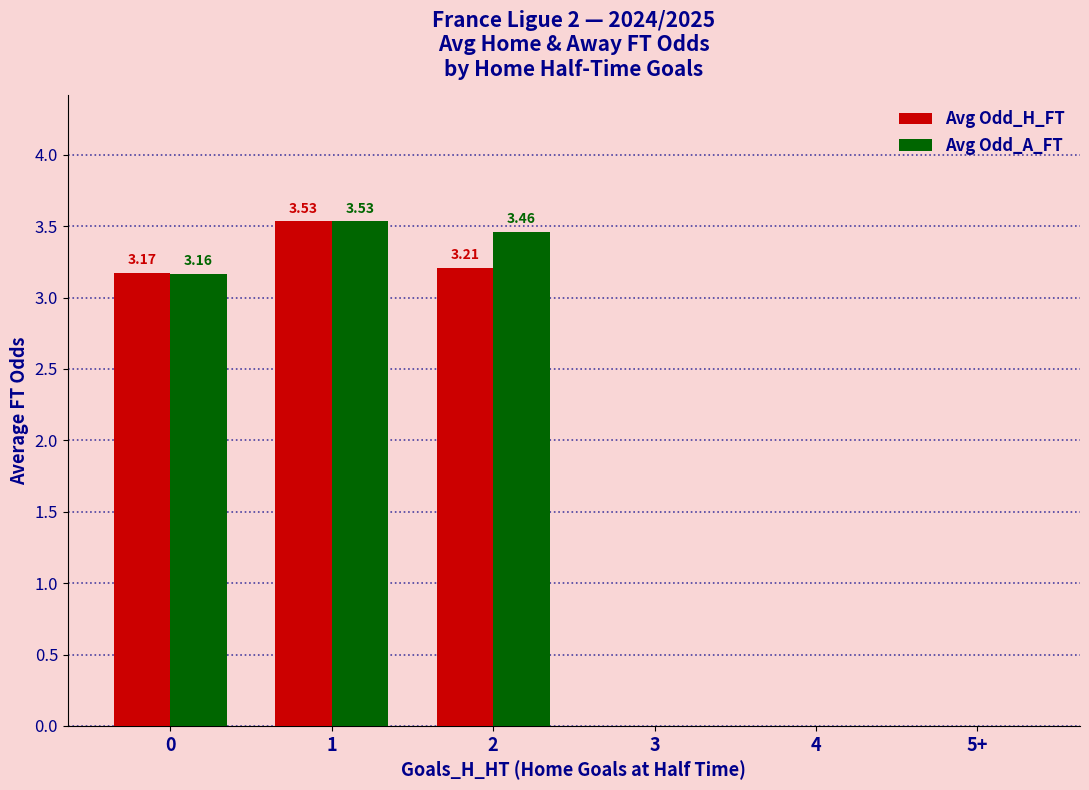

The Avg Odd_A_FT series shows 0.0 at 3. True or false?

True